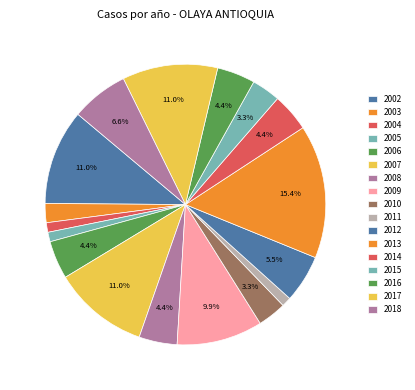

What percentage do 2009 and 2008 together represent?

14.3%